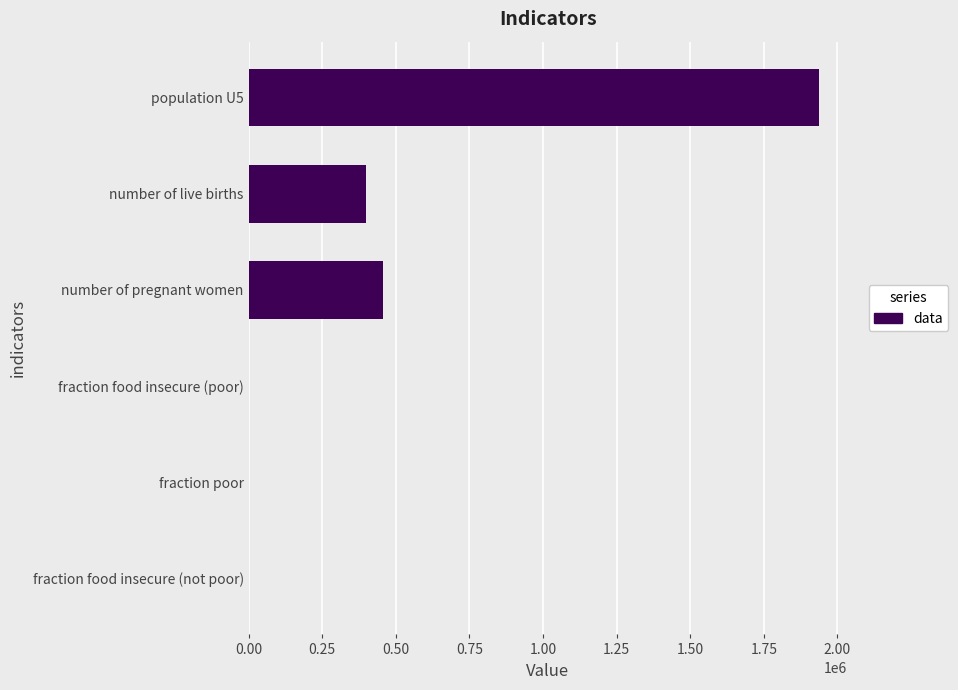

What is the sum of all values?

2790796.6